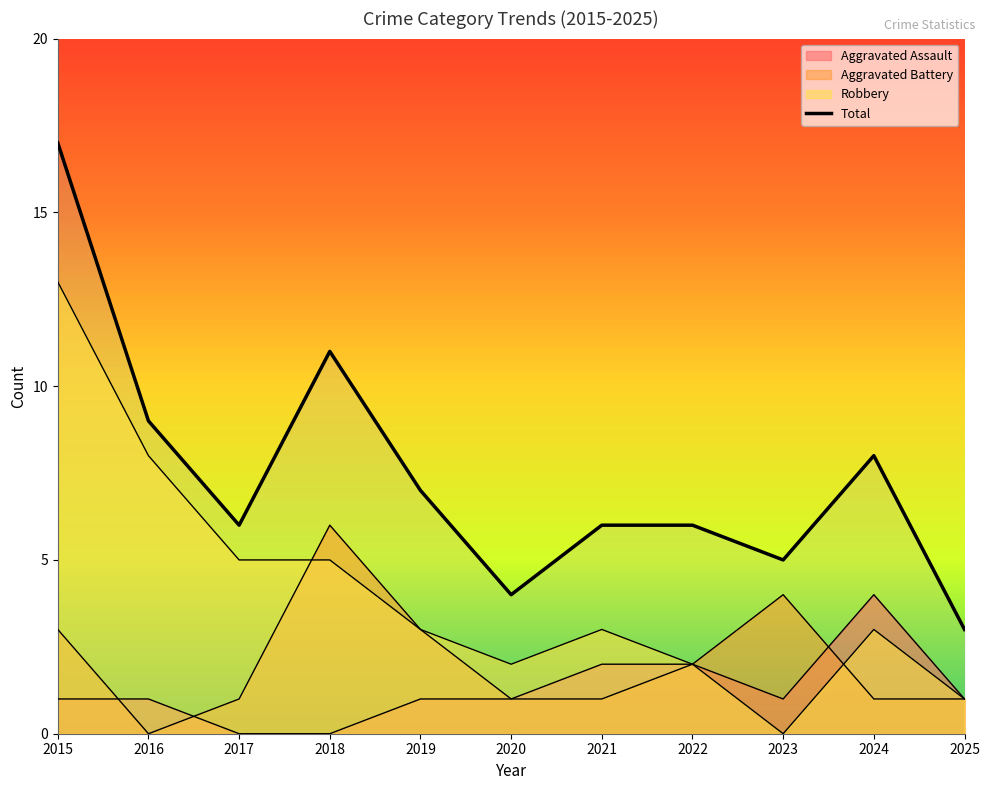

At how many categories does at least one series exceed 0?

11